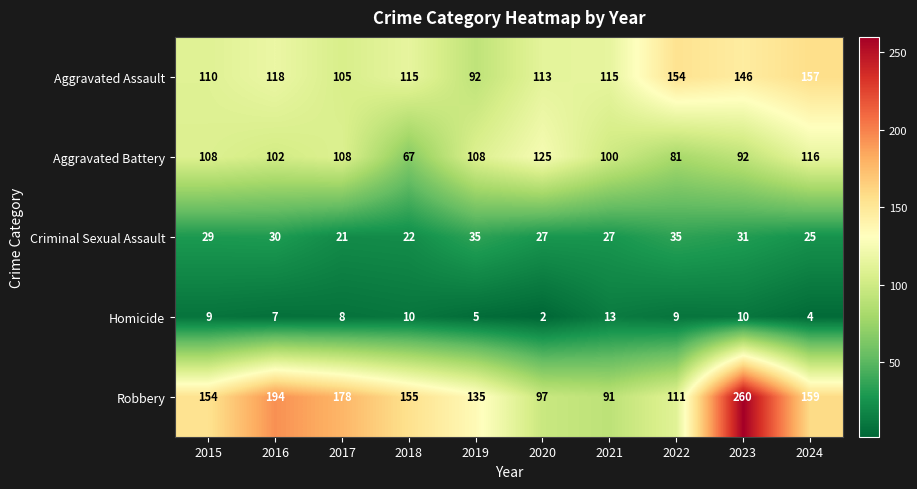

How many values in the Criminal Sexual Assault series are below 29?

5